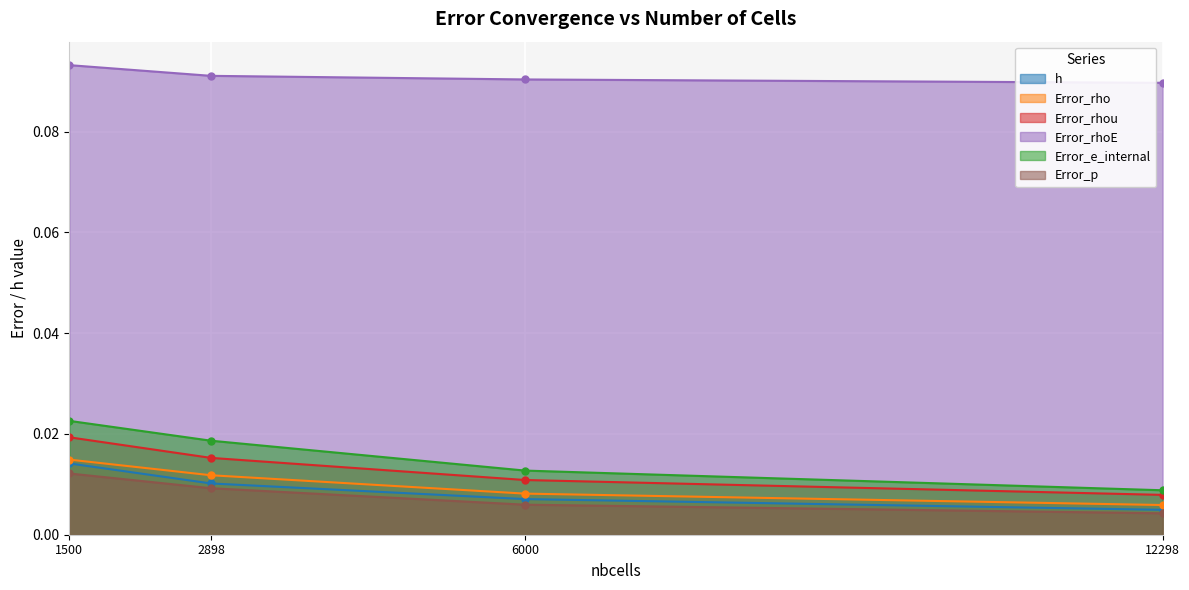

Rank the series at 2898 from lowest to highest value.

Error_p, h, Error_rho, Error_rhou, Error_e_internal, Error_rhoE